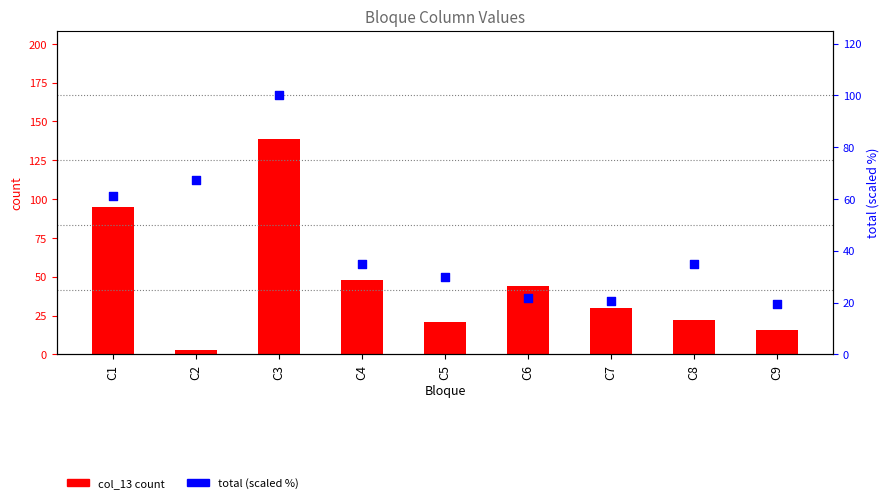

Which series has the largest total across all categories?

col_13 (count)